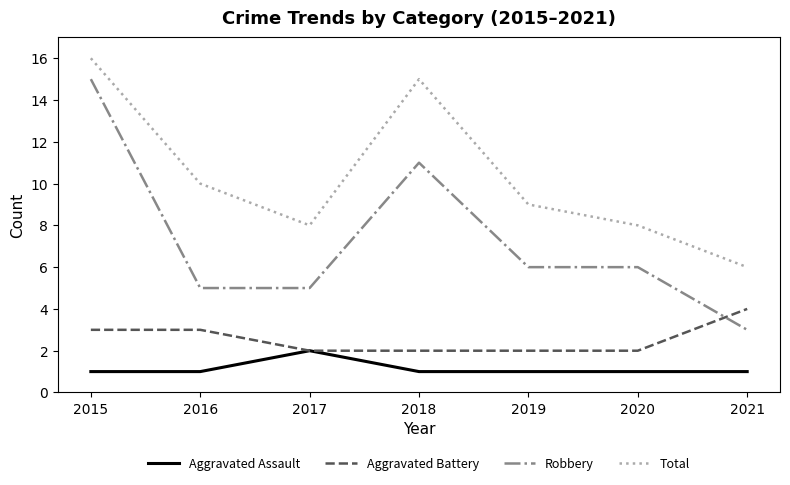

Which series changed the most between 2016 and 2018?

Robbery